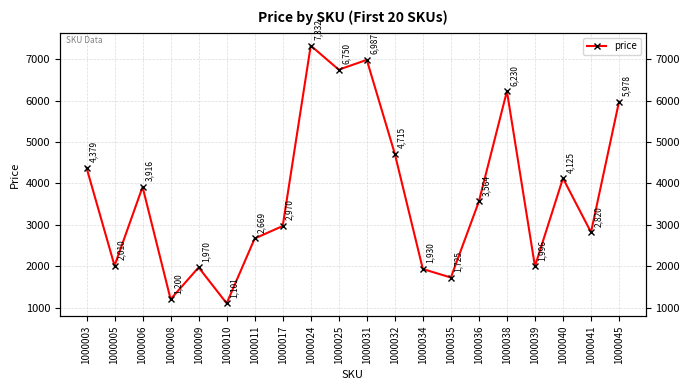

Does the chart have visible grid lines?

Yes